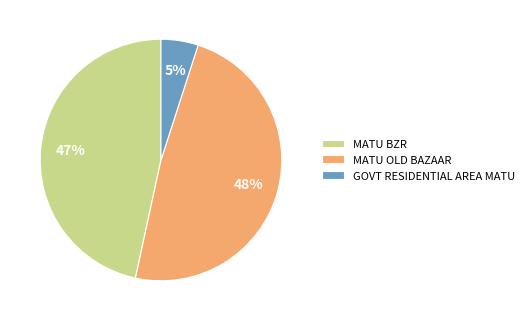

To the nearest percent, what percentage of the pie is GOVT RESIDENTIAL AREA MATU?

5%